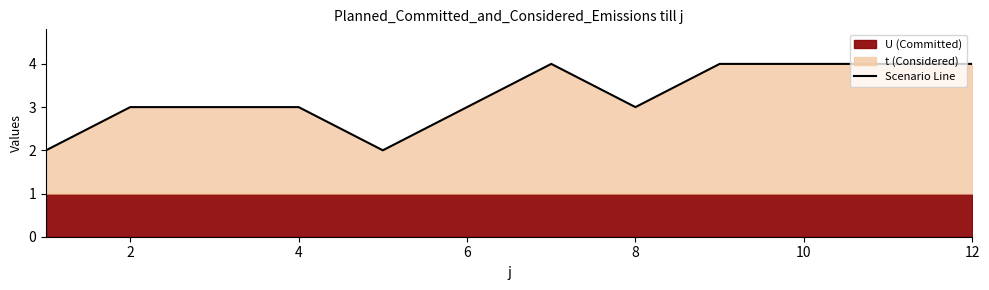

The Scenario Line series shows 5 at 6. True or false?

False